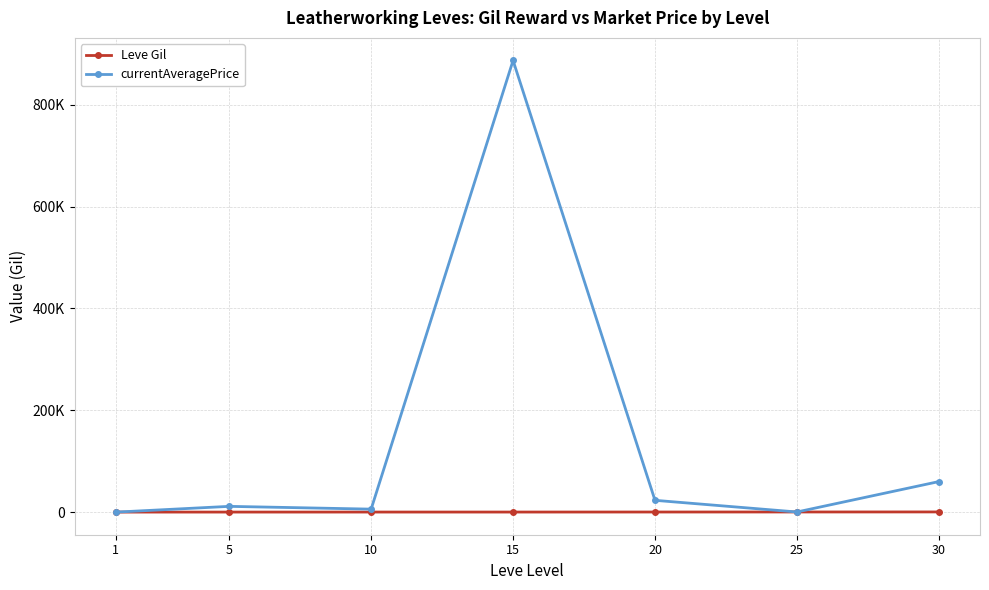

Reading right to left, what are all the values shown in this chart?

Leve Gil: 30=410.0	25=317.0	20=248.0	15=174.0	10=172.0	5=140.0	1=112.0
currentAveragePrice: 30=60006.0	25=299.0	20=23215.0	15=887000.0	10=5896.7	5=11356.8	1=1.0